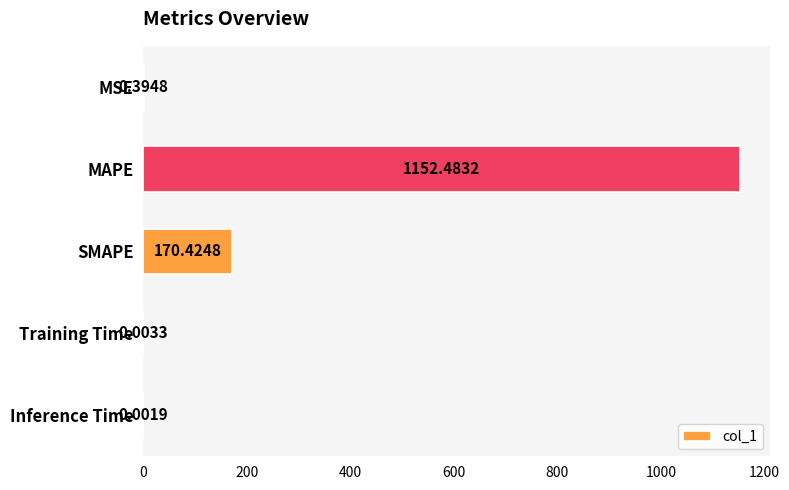

What is the change in value from MSE to SMAPE?

+170.0